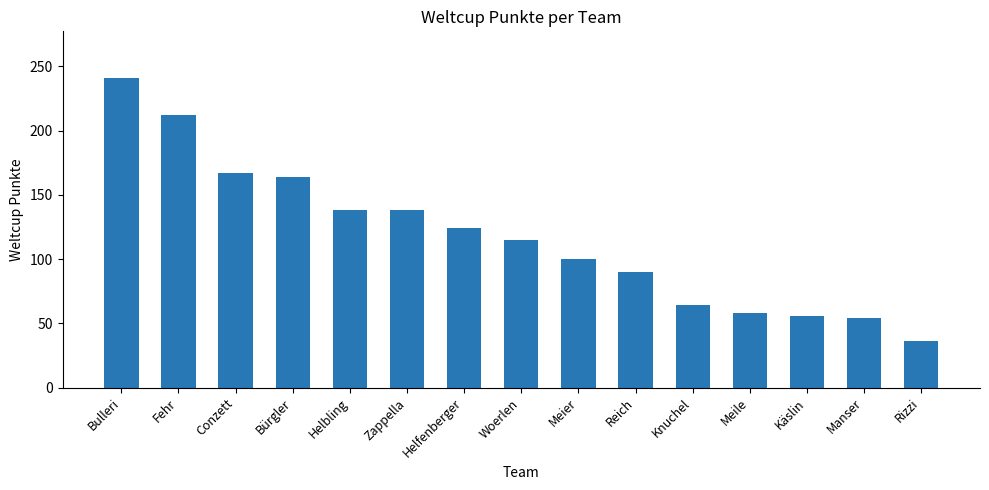

What is the change in value from Helbling to Meile?

-80